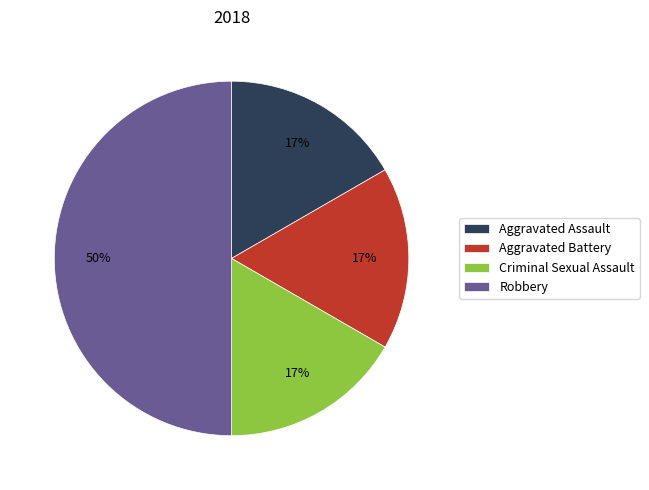

Combined, do Aggravated Battery and Aggravated Assault account for over 50%?

No